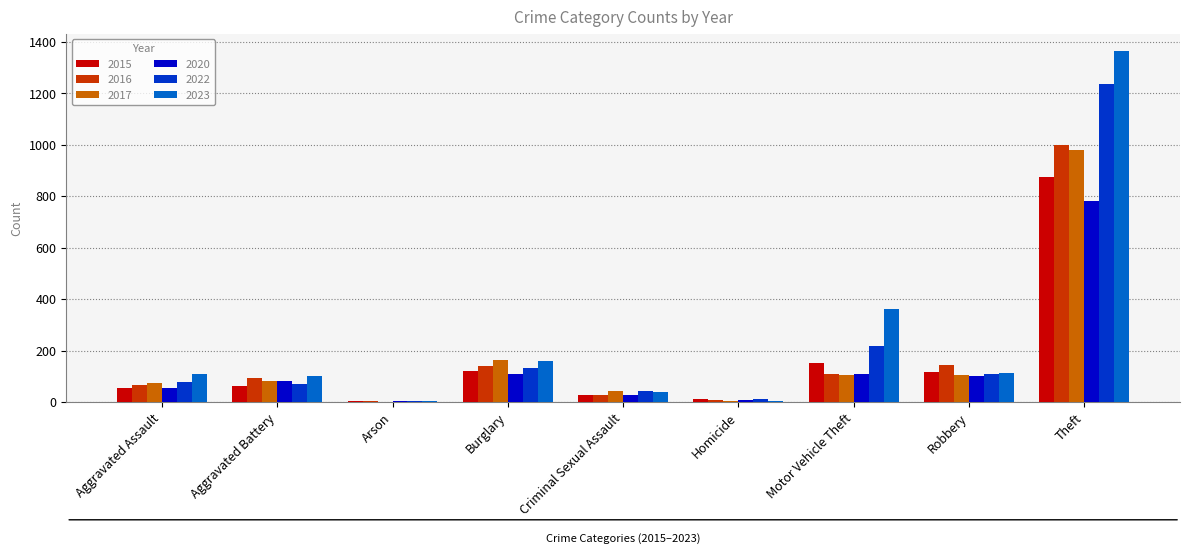

Which series changed the most between Robbery and Theft?

2023